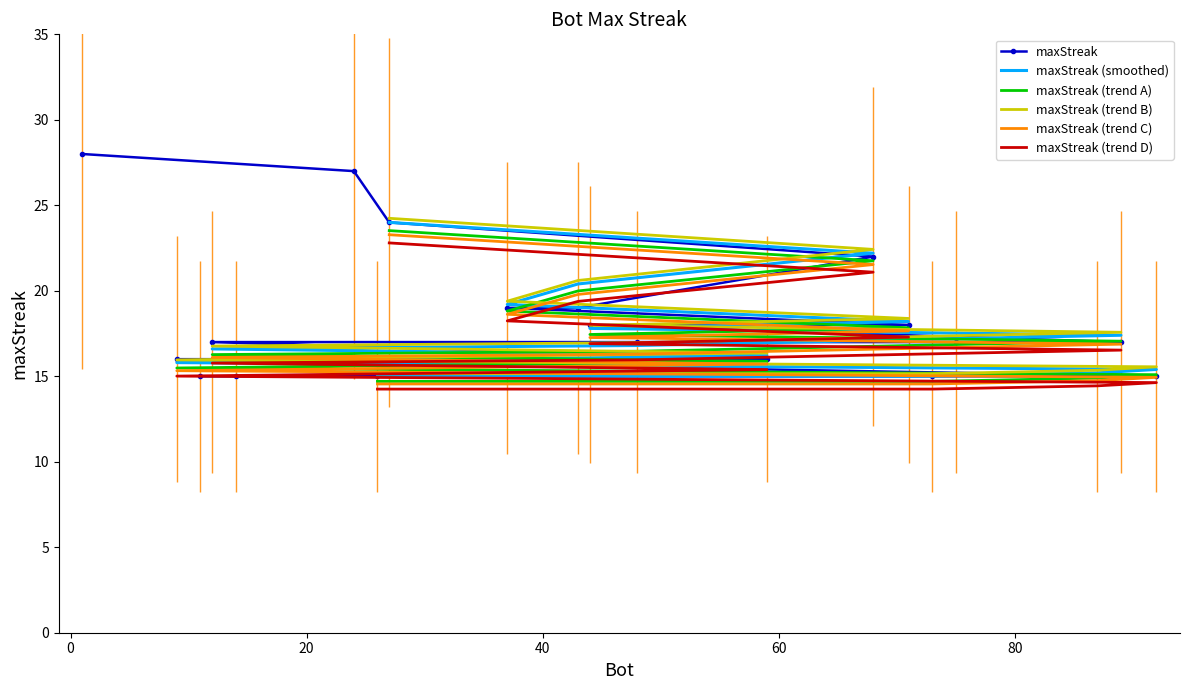

Which label corresponds to the largest value in the chart?

1